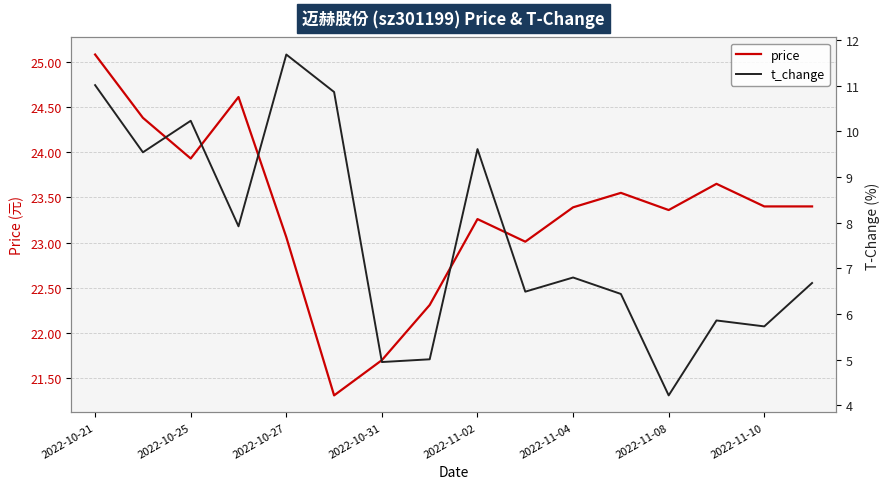

True or false: t_change and price intersect in this chart.

False